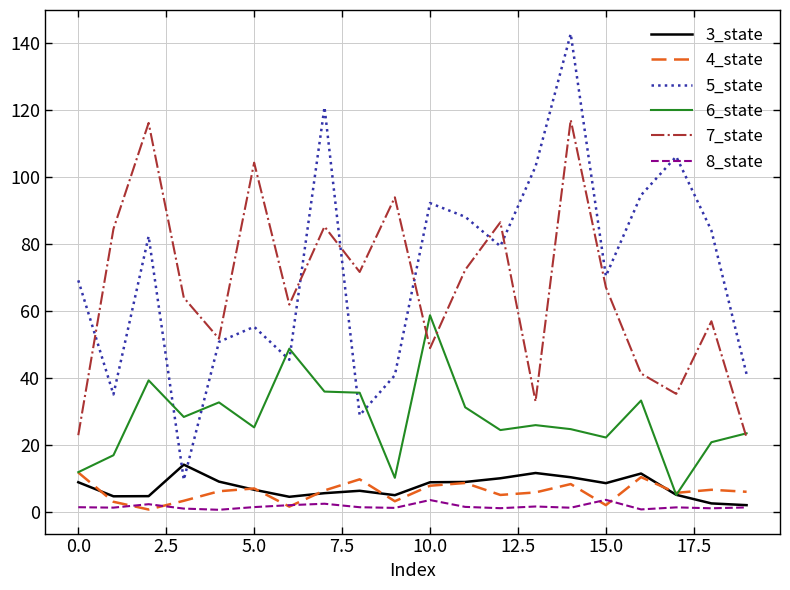

What is the highest value of the 6_state series?

58.7